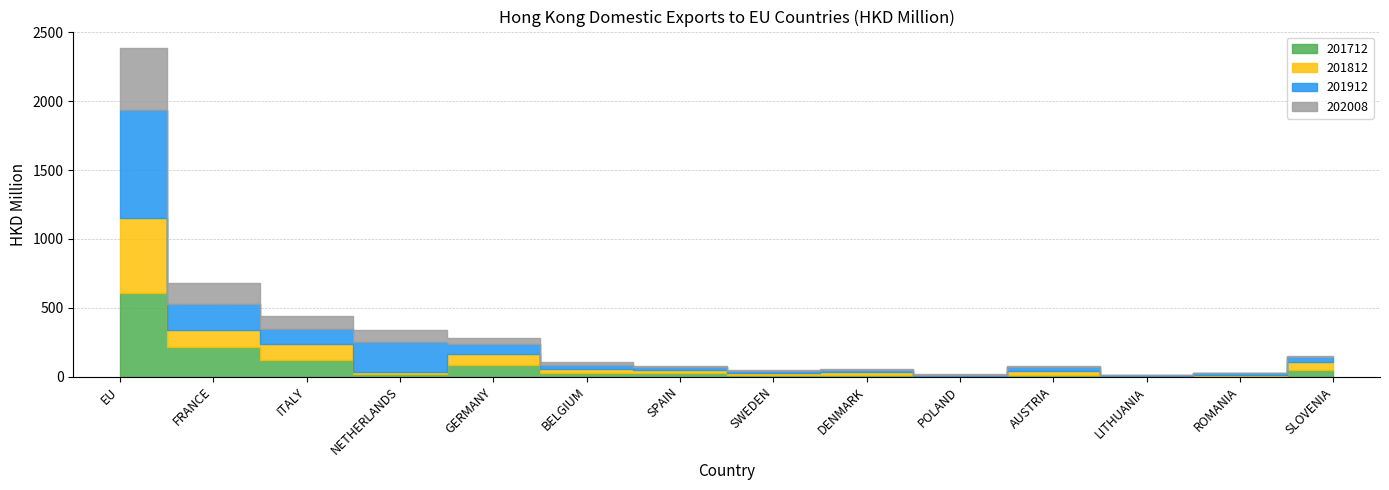

Reading right to left, what are all the values shown in this chart?

201712: 44.1	5.2	1.6	14.6	4.0	15.0	10.0	22.7	24.9	81.5	20.1	120.4	216.3	606.7
201812: 58.9	5.9	0.6	27.4	2.9	16.8	12.3	23.5	26.8	82.4	16.4	119.4	122.0	543.0
201912: 41.8	11.9	7.4	26.0	6.2	16.1	14.7	22.1	33.4	70.9	218.1	106.3	187.0	786.7
202008: 1.9	3.0	3.1	5.7	6.6	7.3	8.5	10.3	17.8	46.8	85.3	91.4	153.8	451.0